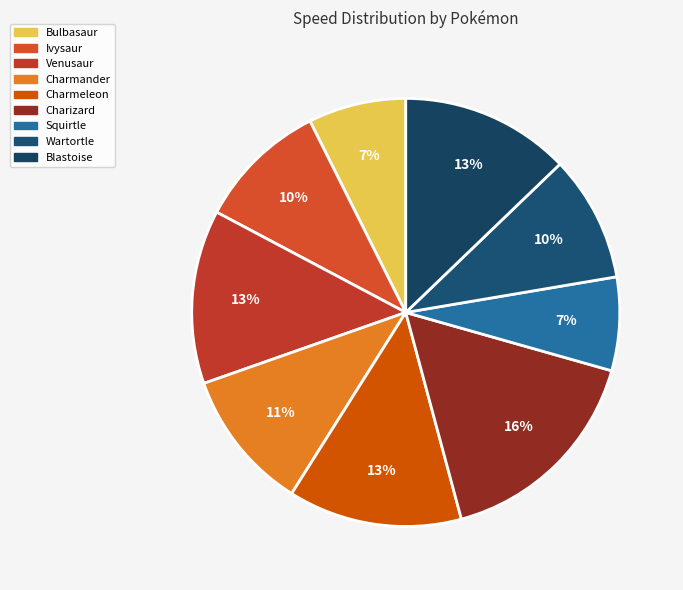

True or false: Charizard accounts for 16% of the total.

True